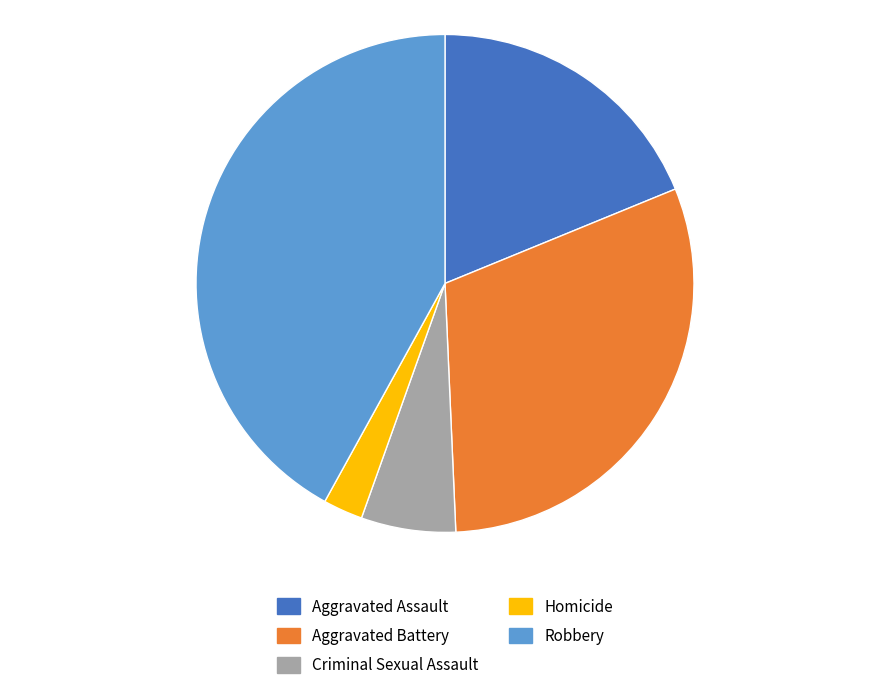

Which has a higher value, Aggravated Assault or Criminal Sexual Assault?

Aggravated Assault